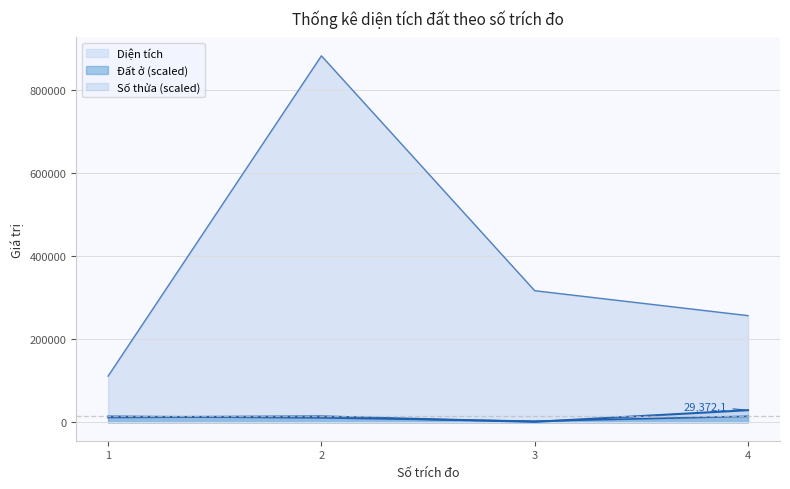

What is the difference between the Đất ở values at 1 and 3?

11748.8